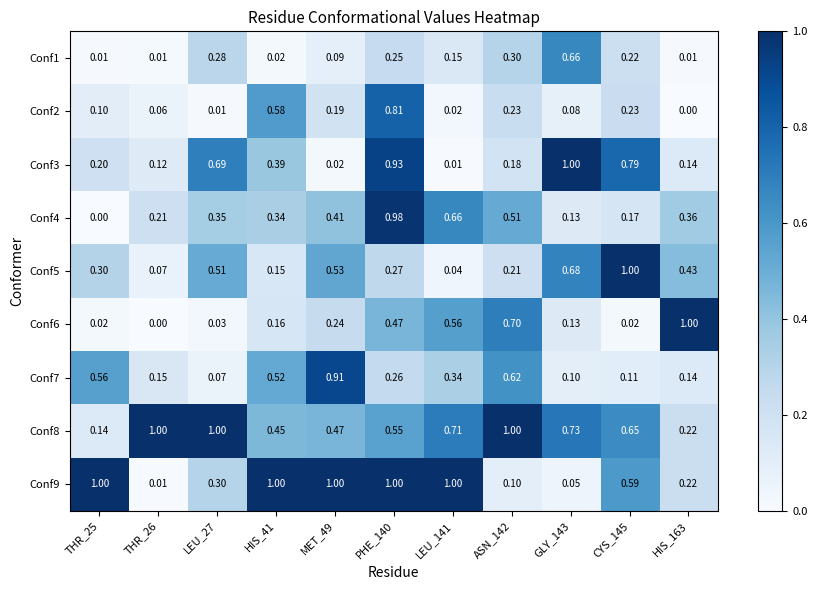

Count the number of categories in the chart.

11